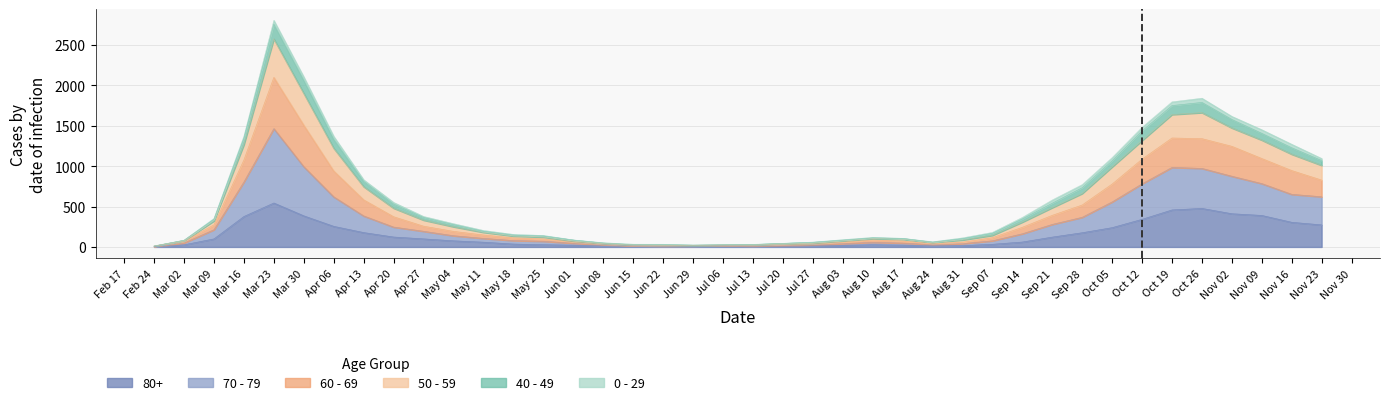

In 50 - 59, how many points are higher than both neighbors (excluding endpoints)?

3